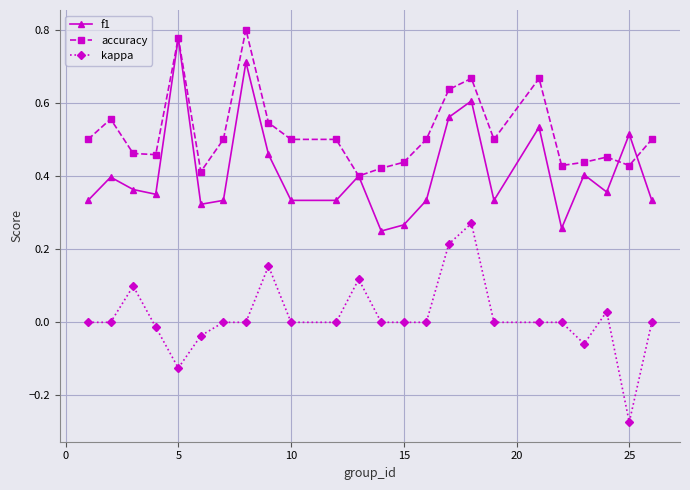

List the series in order of their peak value, lowest first.

kappa, f1, accuracy